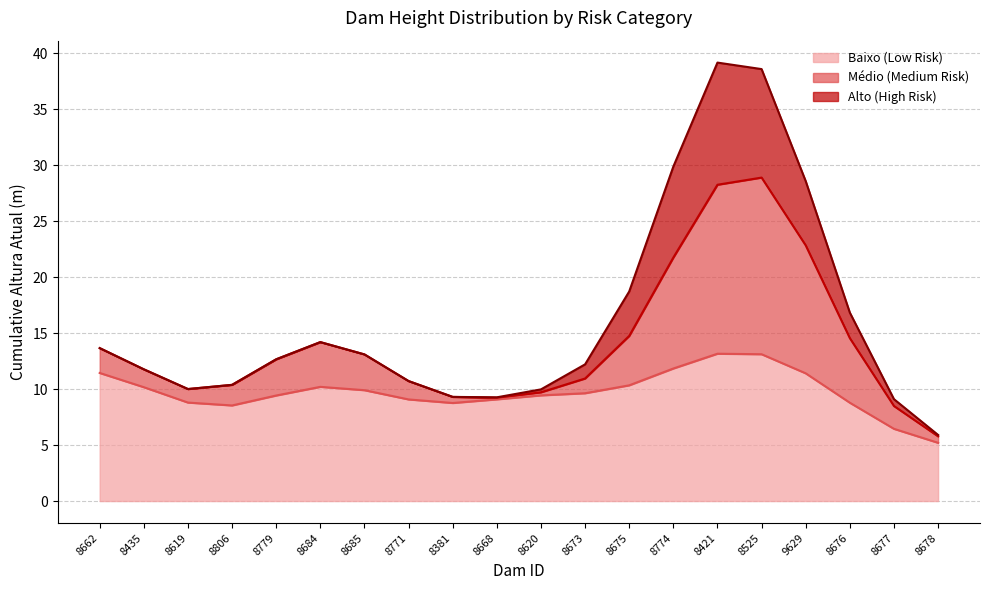

Is it true that Baixo (Low Risk) equals 17.1 at 8662?

False